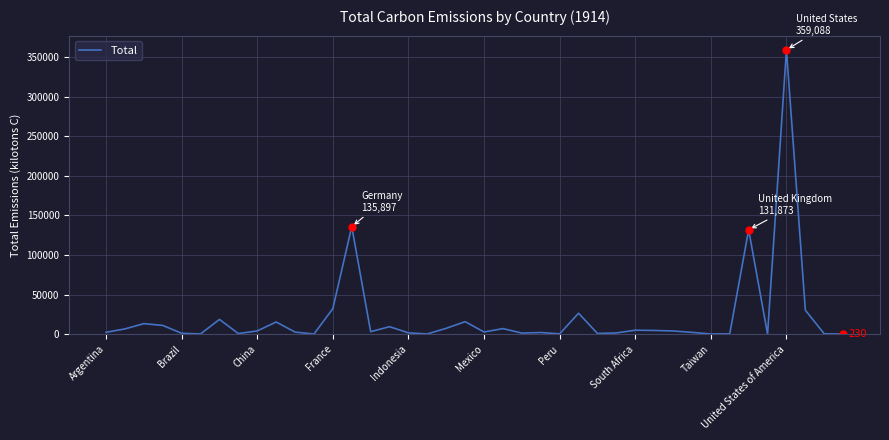

What is the difference between the maximum and minimum values?

358955